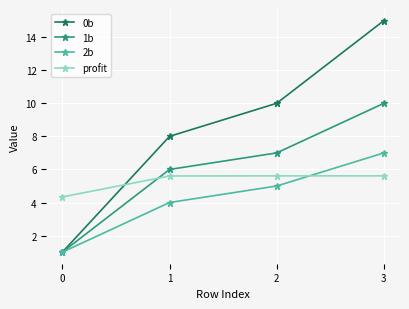

Between 1 and 3, which series saw the biggest shift?

0b